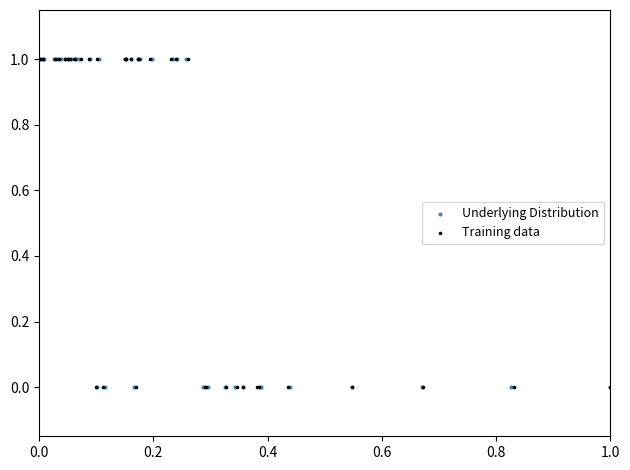

What are all the series names shown in the legend?

Underlying Distribution, Training data